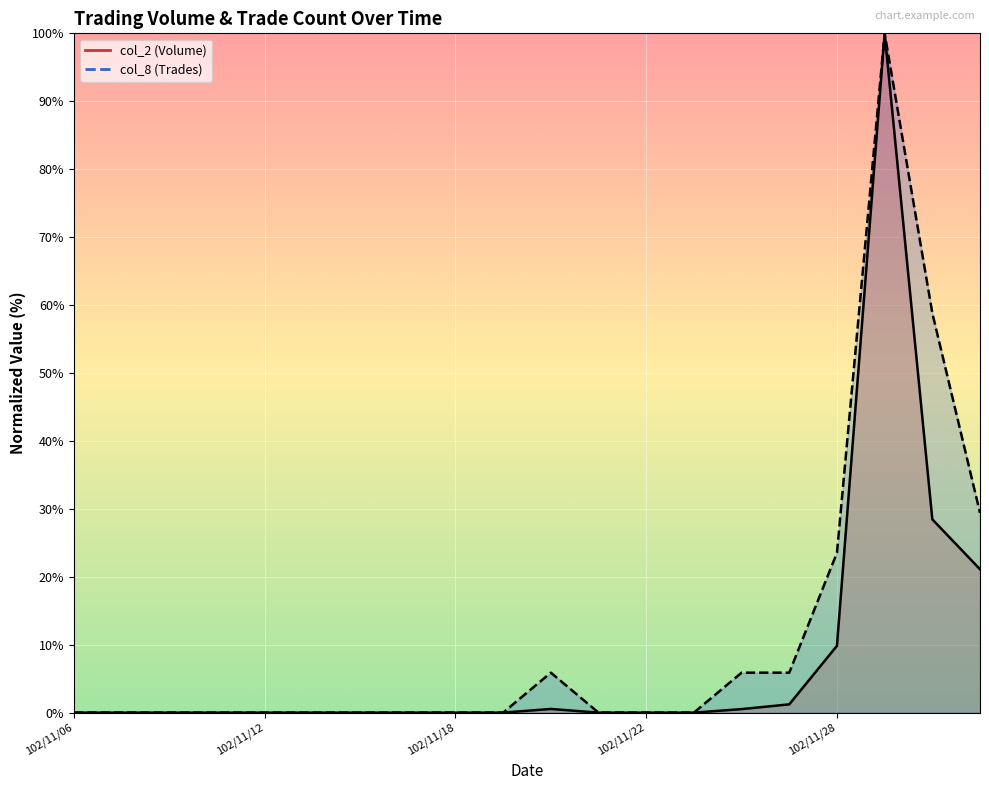

Which series has the largest range (max minus min)?

col_2